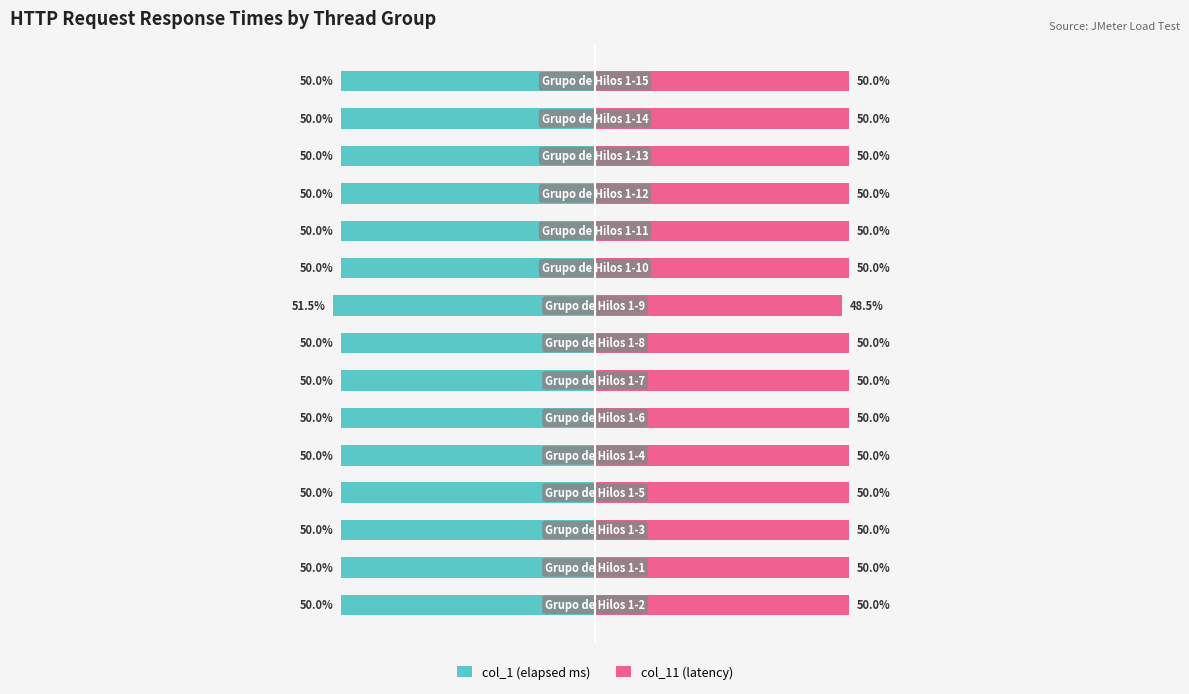

Is it true that col_11 (latency) equals 50.0 at 13?

True